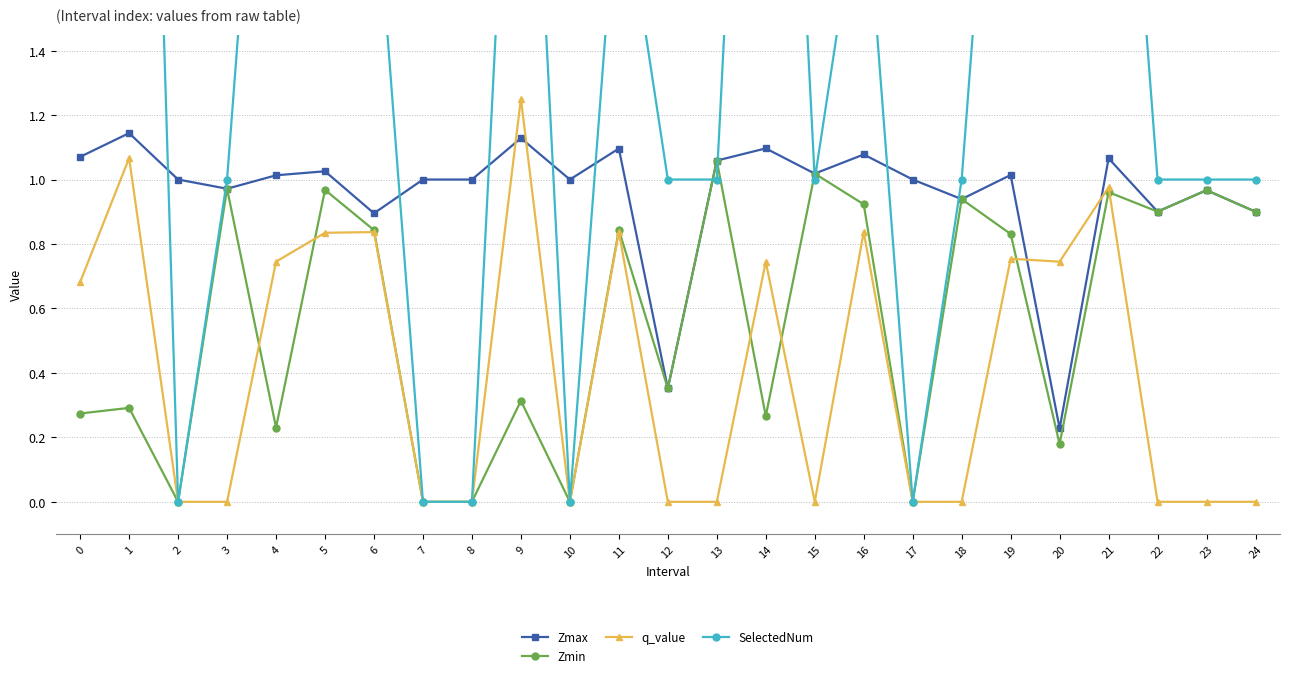

Reading right to left, what are all the values shown in this chart?

Zmax: 0.9	1.0	0.9	1.1	0.2	1.0	0.9	1.0	1.1	1.0	1.1	1.1	0.4	1.1	1.0	1.1	1.0	1.0	0.9	1.0	1.0	1.0	1.0	1.1	1.1
Zmin: 0.9	1.0	0.9	1.0	0.2	0.8	0.9	0.0	0.9	1.0	0.3	1.1	0.4	0.8	0.0	0.3	0.0	0.0	0.8	1.0	0.2	1.0	0.0	0.3	0.3
q_value: 0.0	0.0	0.0	1.0	0.7	0.8	0.0	0.0	0.8	0.0	0.7	0.0	0.0	0.8	0.0	1.3	0.0	0.0	0.8	0.8	0.7	0.0	0.0	1.1	0.7
SelectedNum: 1.0	1.0	1.0	3.0	3.0	3.0	1.0	0.0	2.0	1.0	4.0	1.0	1.0	2.0	0.0	3.0	0.0	0.0	2.0	3.0	3.0	1.0	0.0	5.0	4.0